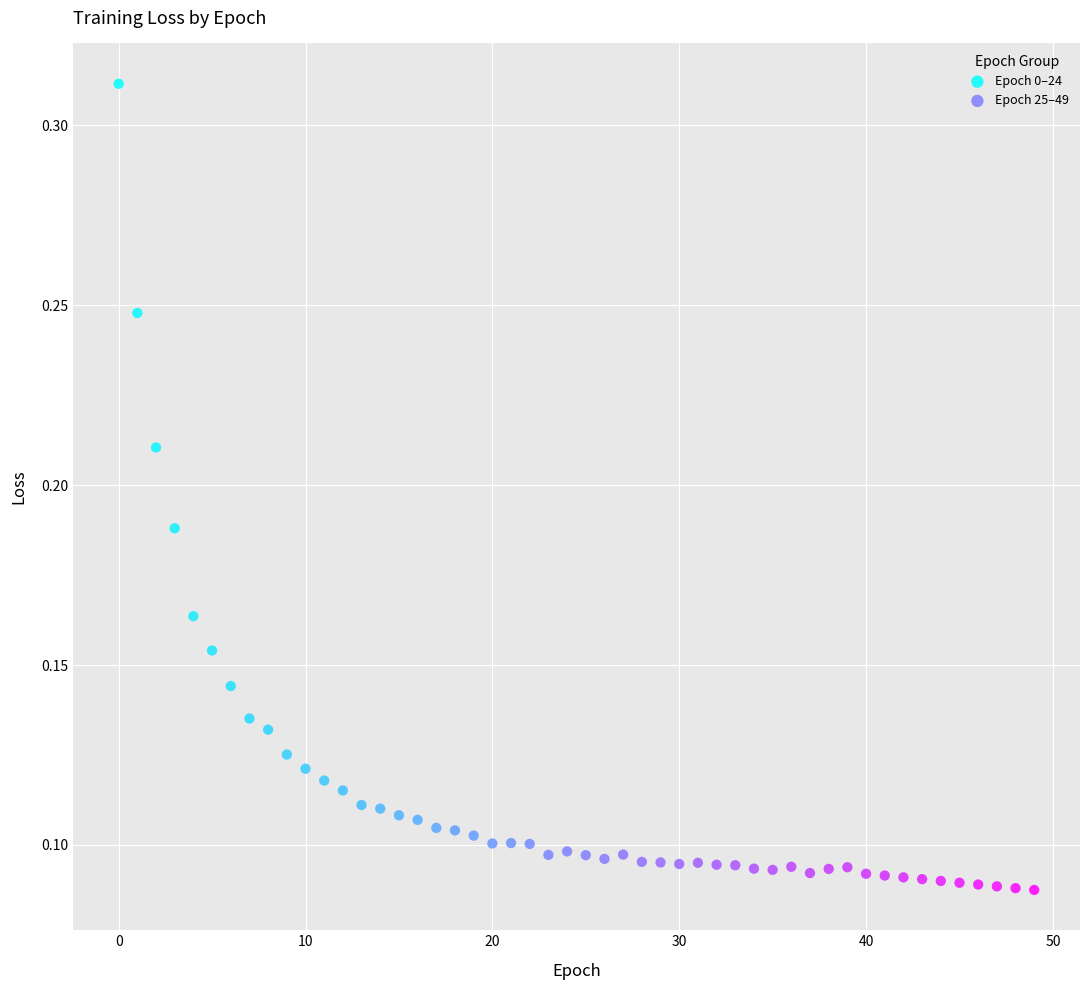

Which series has the widest spread of Y values?

Epoch 0–24